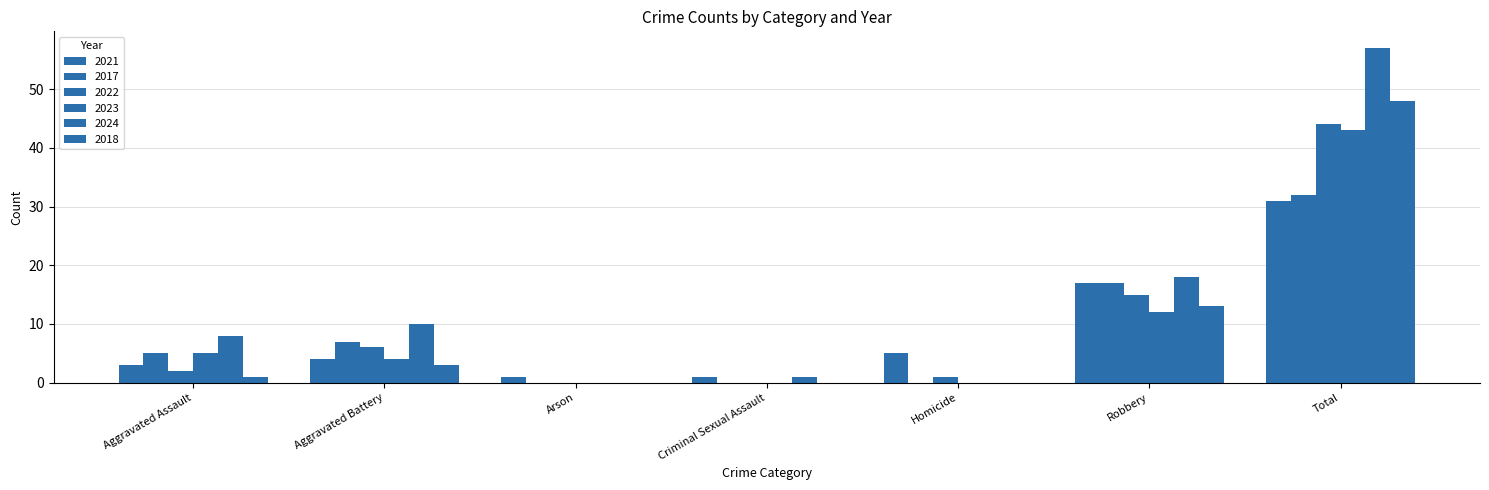

Which series changed the most between Aggravated Battery and Robbery?

2021